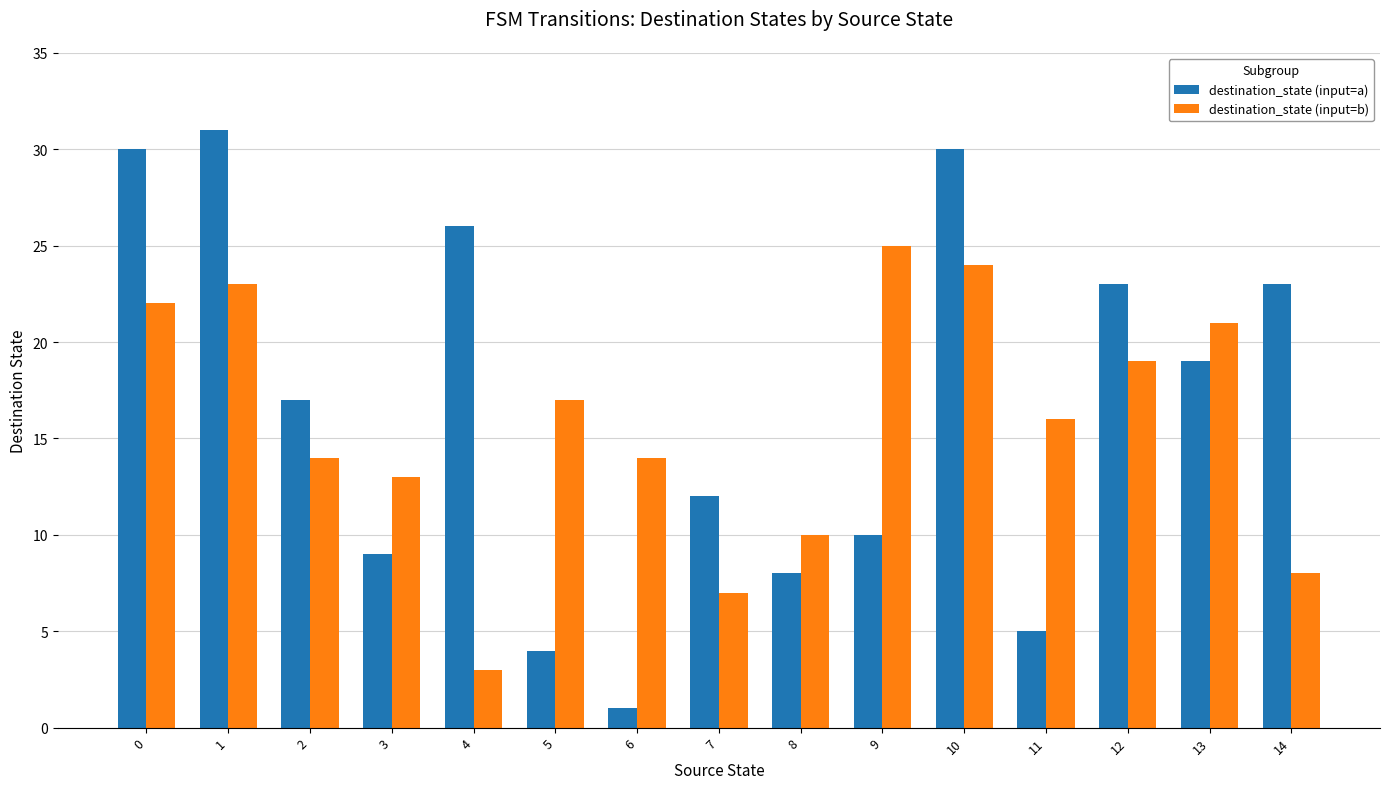

At how many categories does at least one series exceed 18?

8